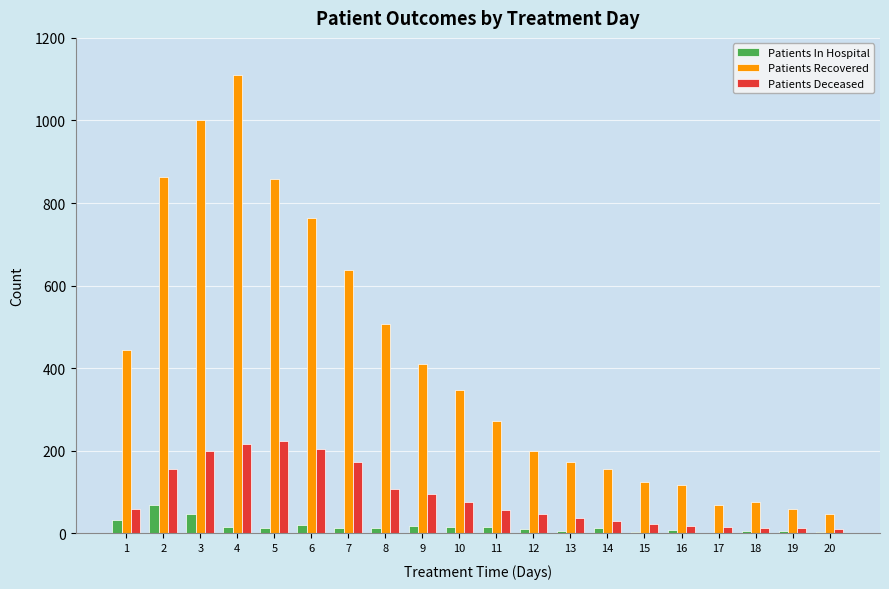

Is the value of Patients Recovered at 17 greater than the value of Patients In Hospital at 3?

Yes